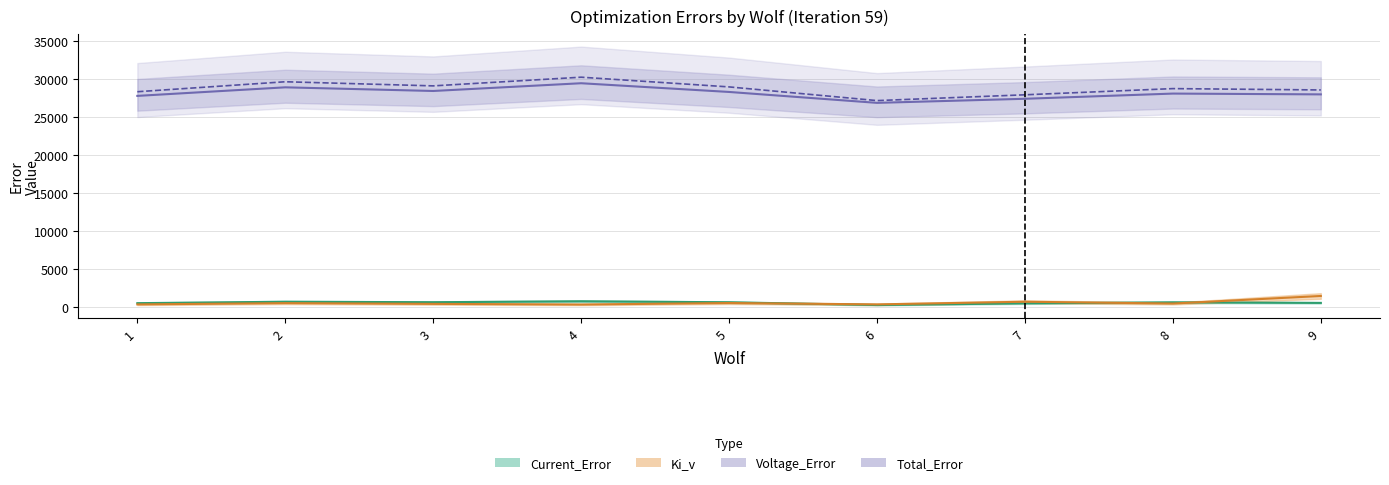

Between 6 and 8, which is larger?

8